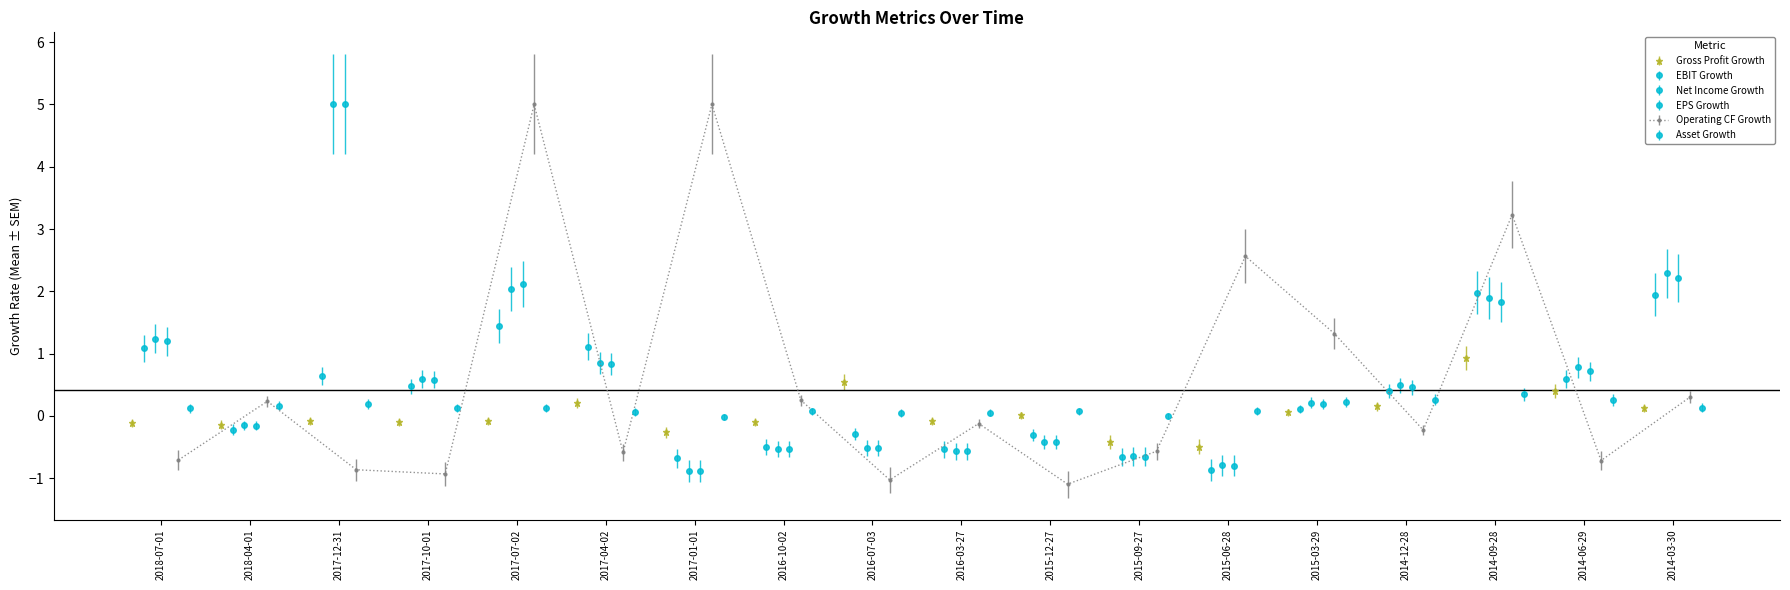

What is the minimum value for Gross Profit Growth?

-0.5